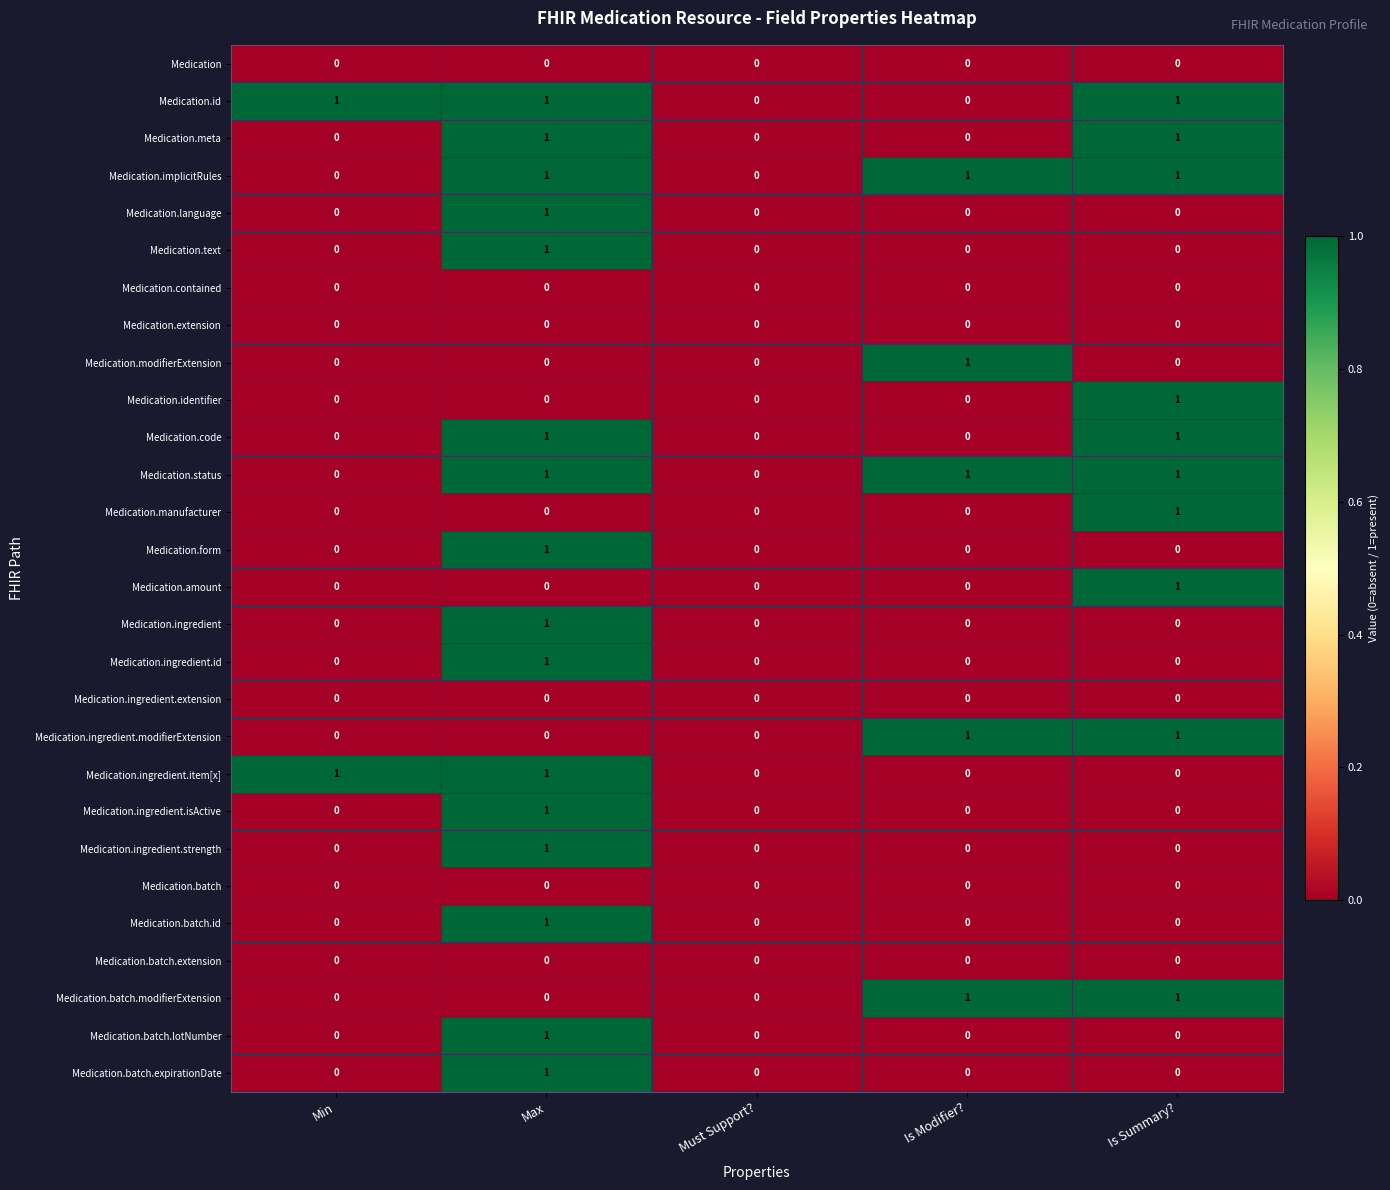

Is it true that Medication.id equals 2 at Max?

False